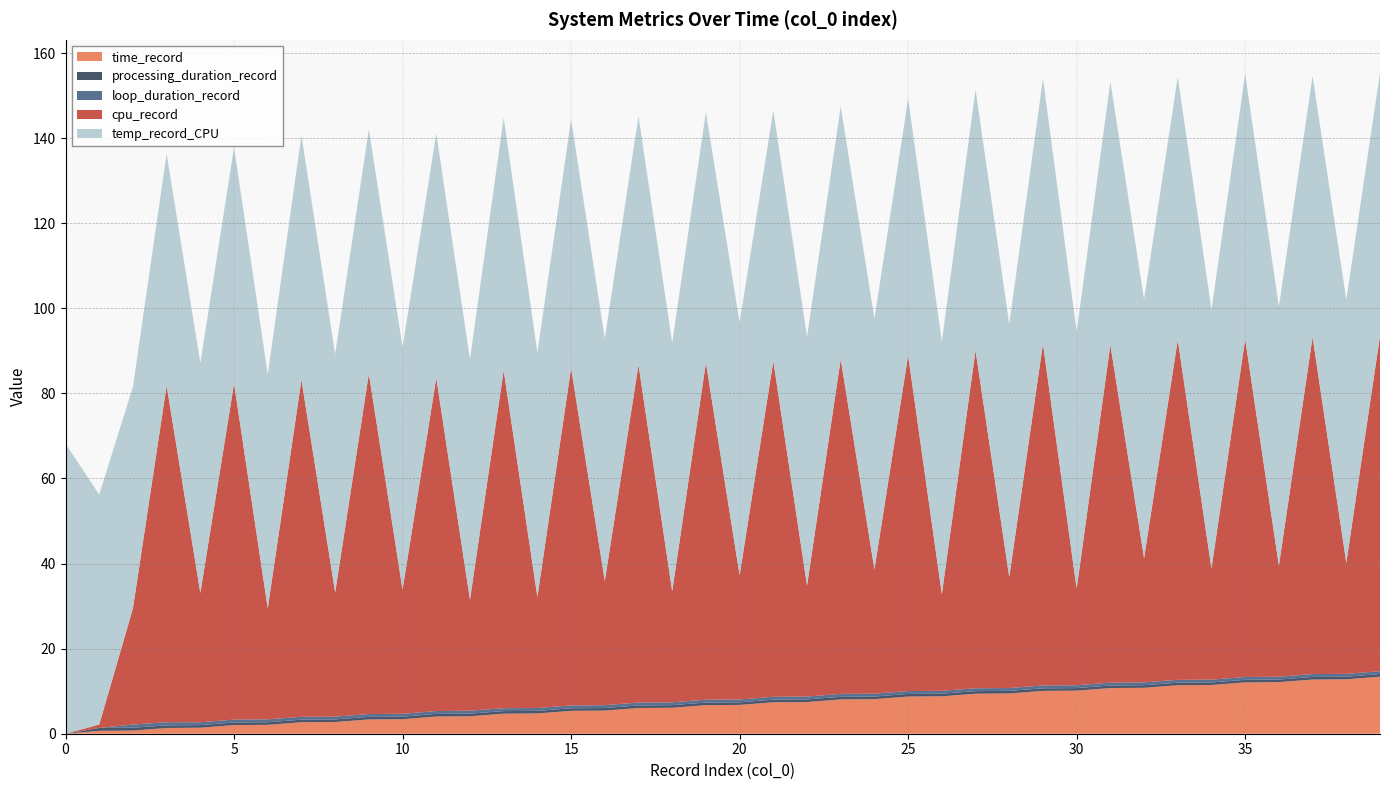

How many lines are shown in the chart?

5